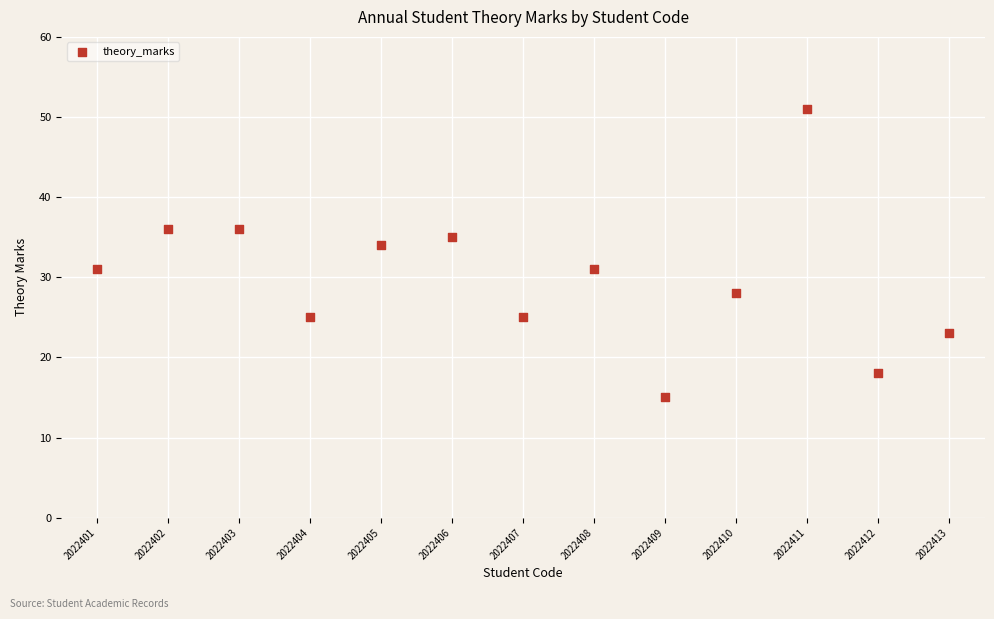

What is the range of X values (max minus min)?

12